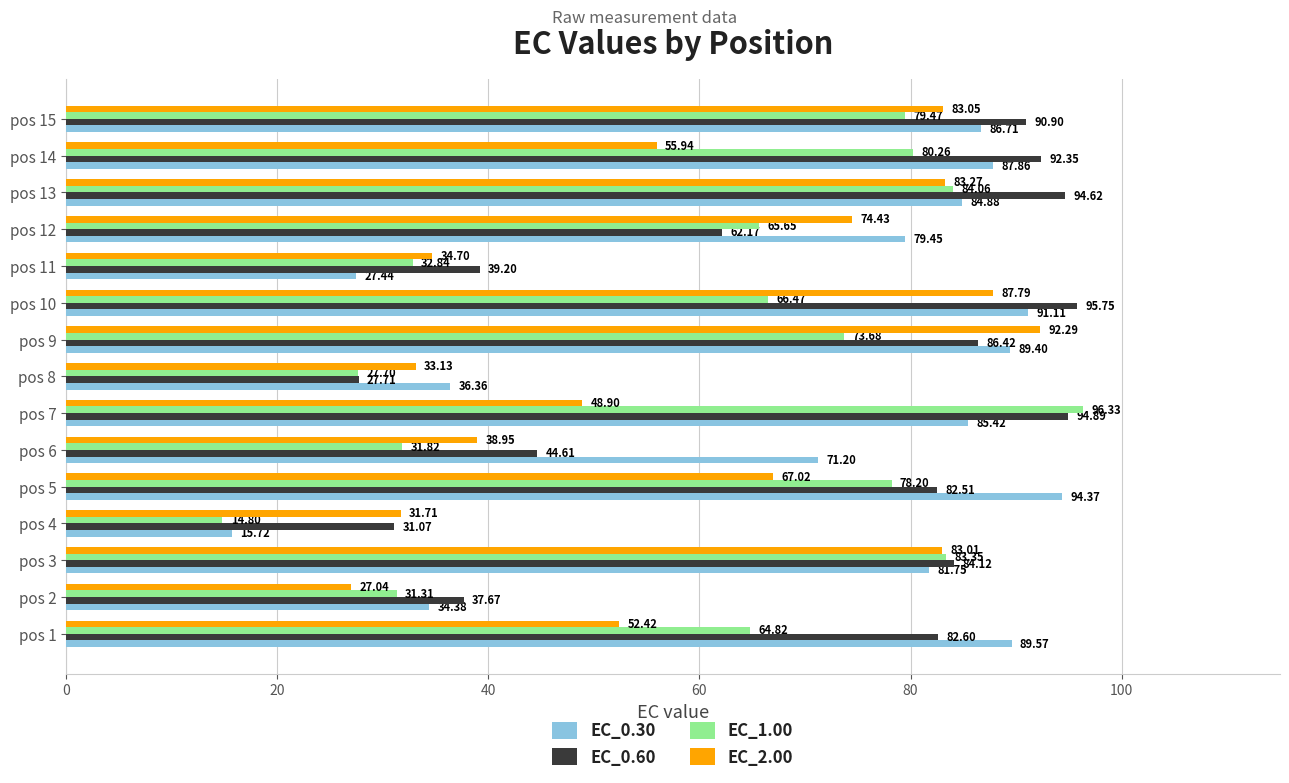

What is the difference between the second highest and minimum values in the EC_0.60 series?

67.2